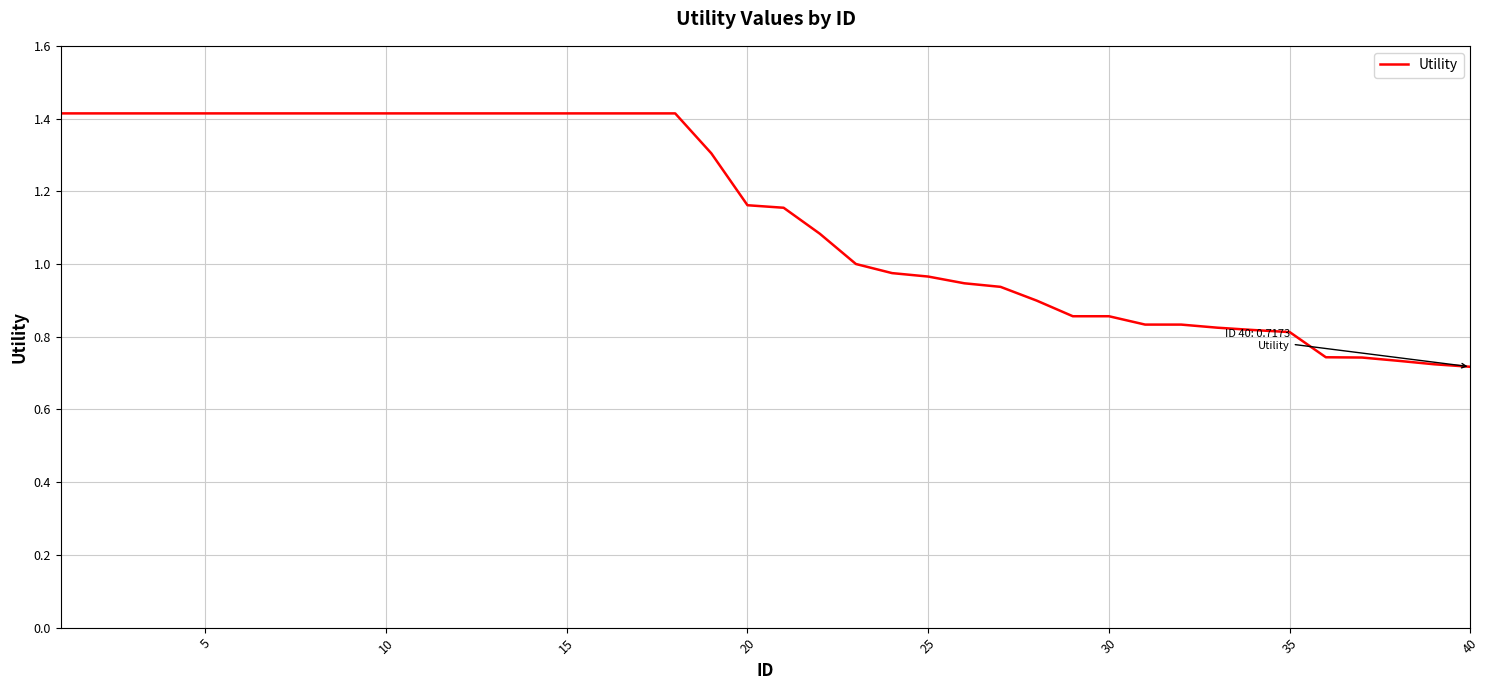

What is the greatest value displayed?

1.4